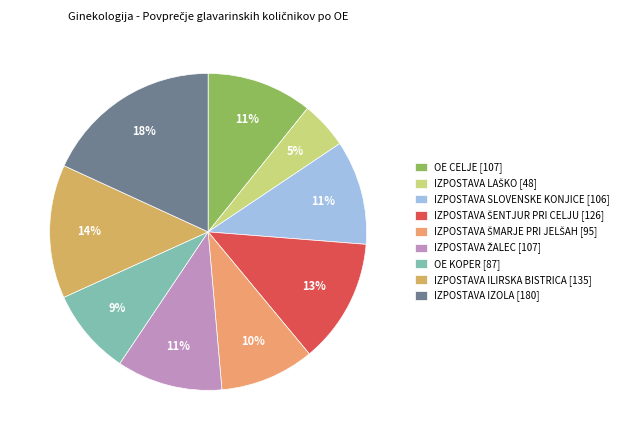

What is the change in value from IZPOSTAVA ŠMARJE PRI JELŠAH to IZPOSTAVA ILIRSKA BISTRICA?

+39.6